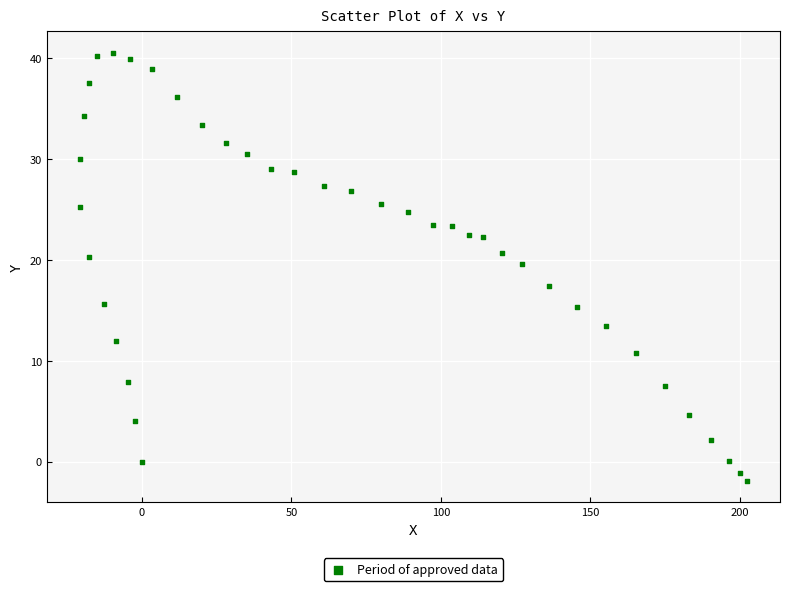

What Y value in the scatter plot is closest to 19?

19.6